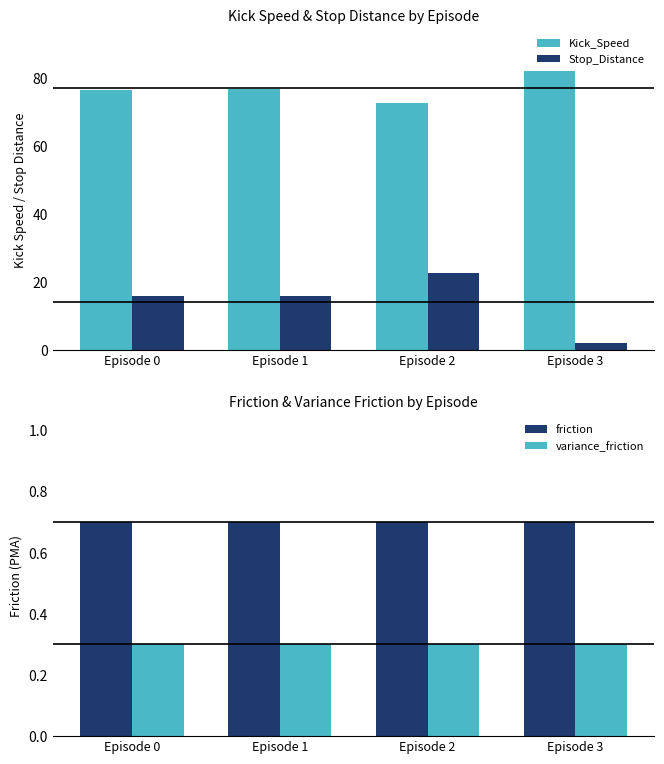

What is the total value across all series at Episode 1?

93.7